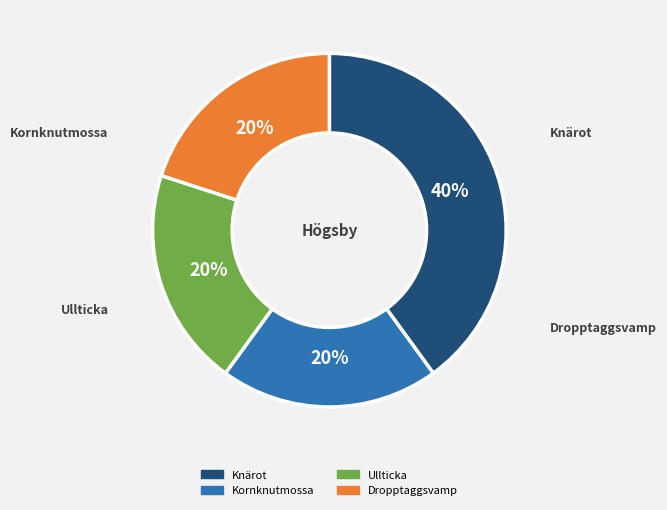

To the nearest percent, what is the difference between the largest and smallest slice percentages?

20%